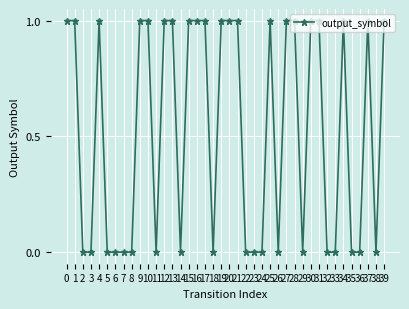

True or false: the data has more than 2 interior local peaks.

True